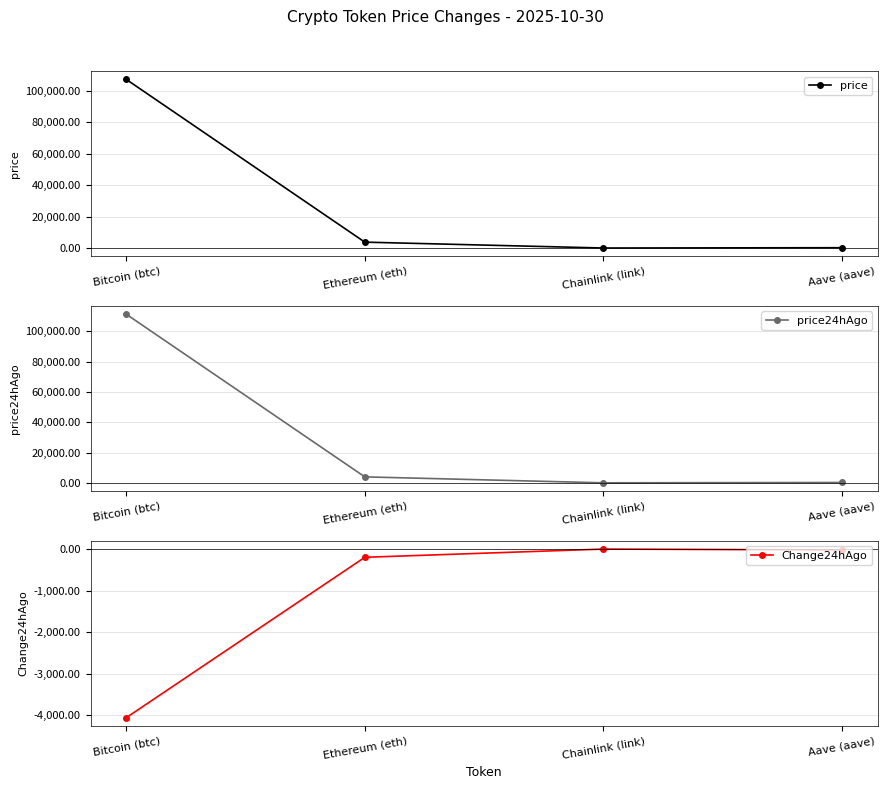

What position from the left is Bitcoin (btc)?

1